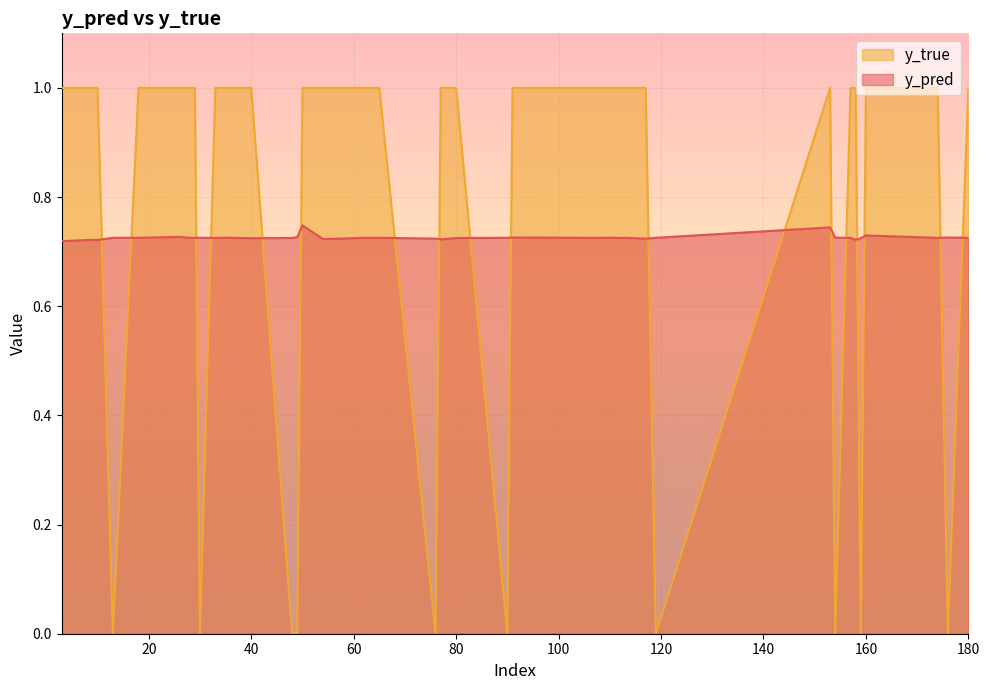

How many intersections are there between y_true and y_pred?

18